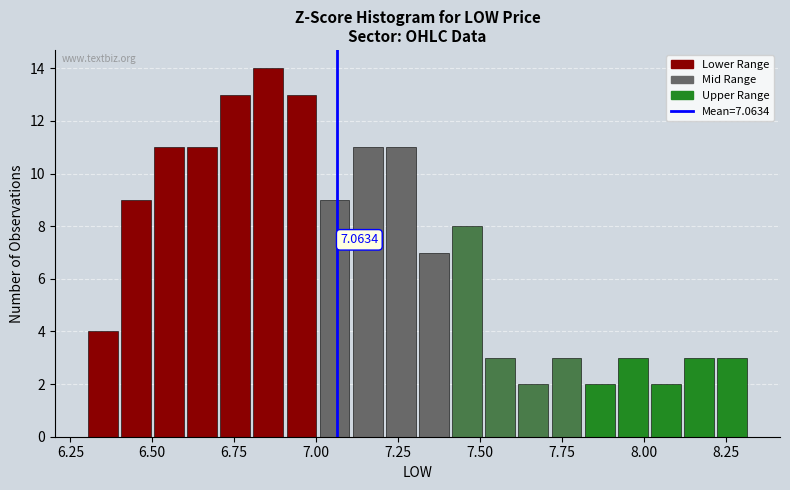

Read against the x-axis, roughly where is the centre of the tallest bar?

6.85